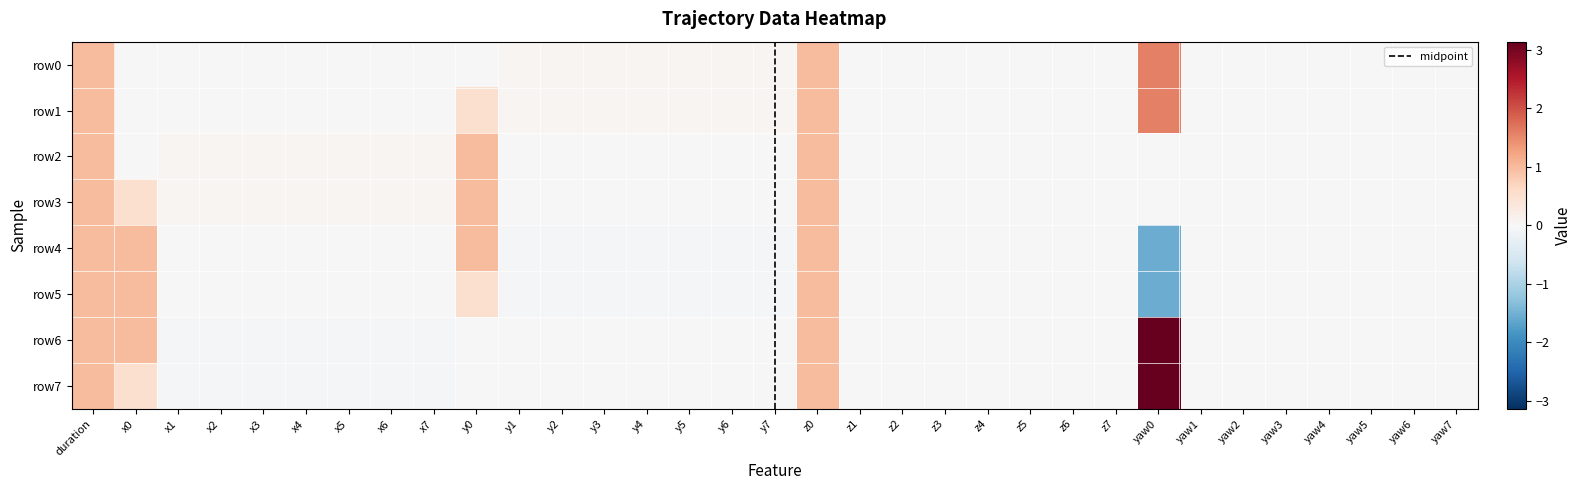

What is the difference between the second highest and minimum values in the row1 series?

1.0